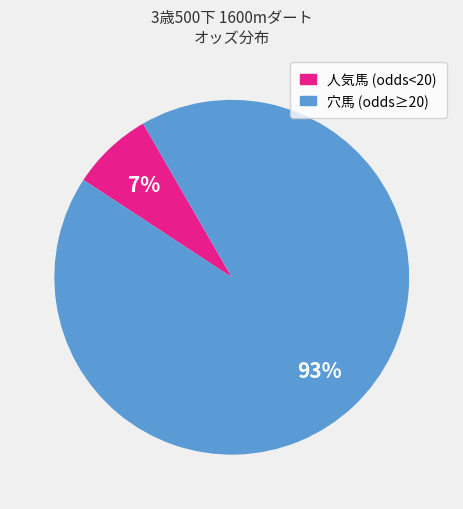

Count the number of slices in the pie.

2